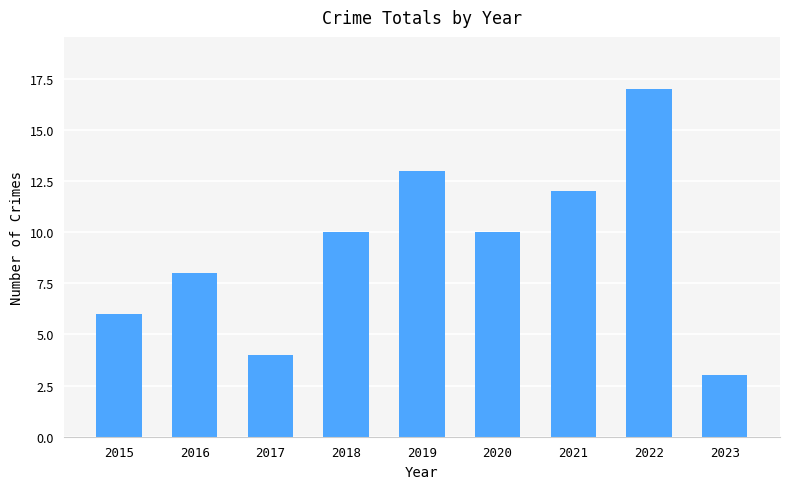

Reading left to right, list all the values displayed in this chart.

2015=6	2016=8	2017=4	2018=10	2019=13	2020=10	2021=12	2022=17	2023=3